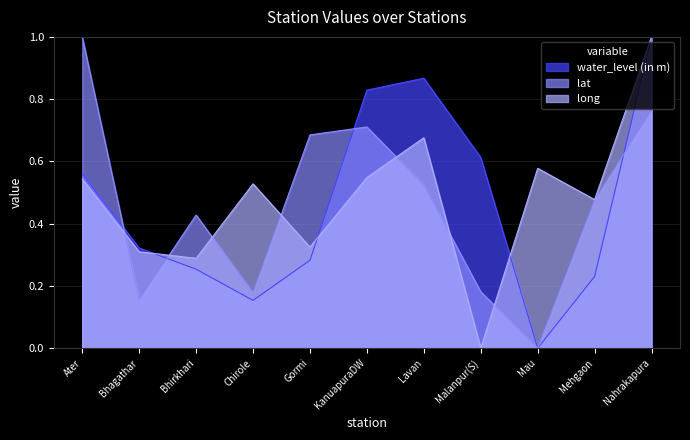

Reading right to left, what are all the values shown in this chart?

water_level (in m): 1.0	0.2	0.0	0.6	0.9	0.8	0.3	0.2	0.3	0.3	0.6
lat: 0.8	0.5	0.0	0.2	0.5	0.7	0.7	0.2	0.4	0.2	1.0
long: 1.0	0.5	0.6	0.0	0.7	0.5	0.3	0.5	0.3	0.3	0.5